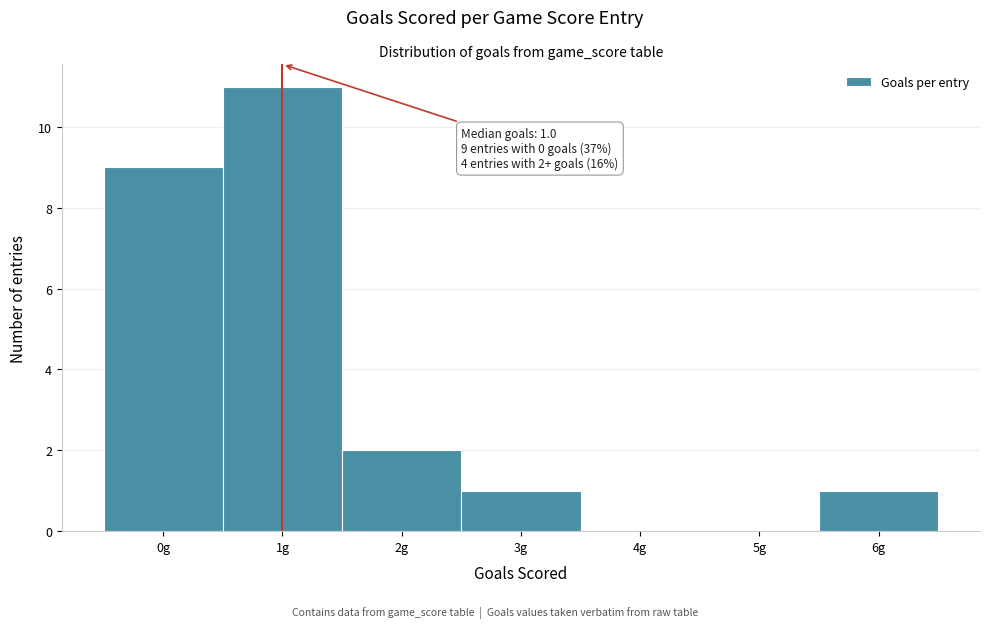

Over which range of the x-axis is the bar tallest?

0.5 to 1.5